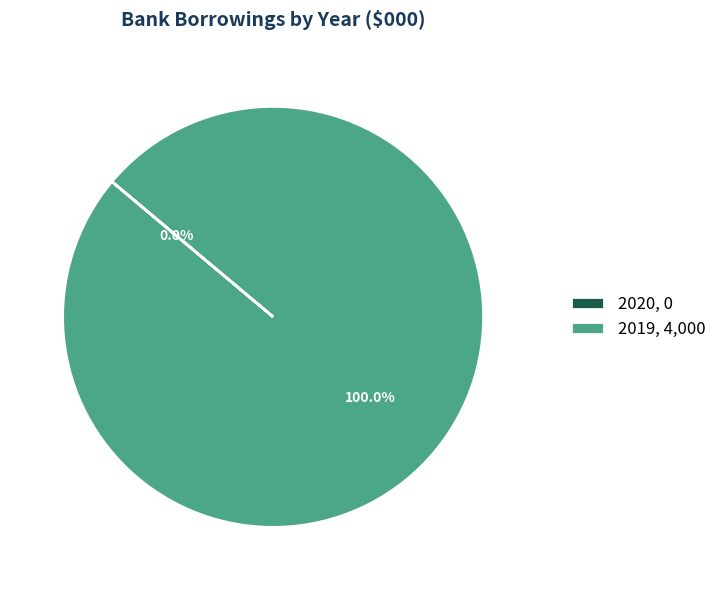

The 2020 slice represents 1% of the pie. True or false?

False